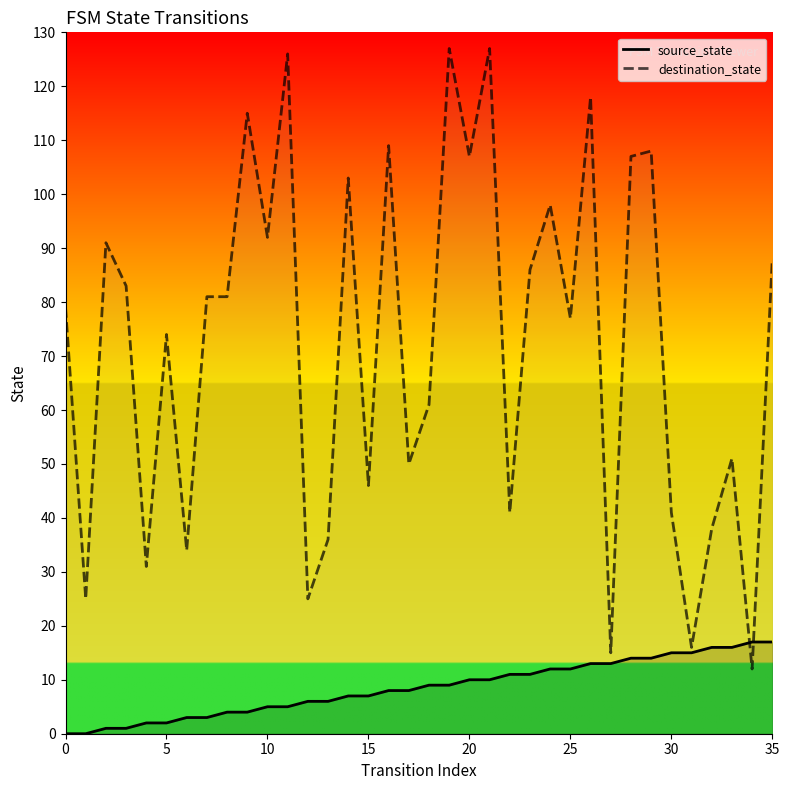

The value of destination_state at 0 is 79. True or false?

True